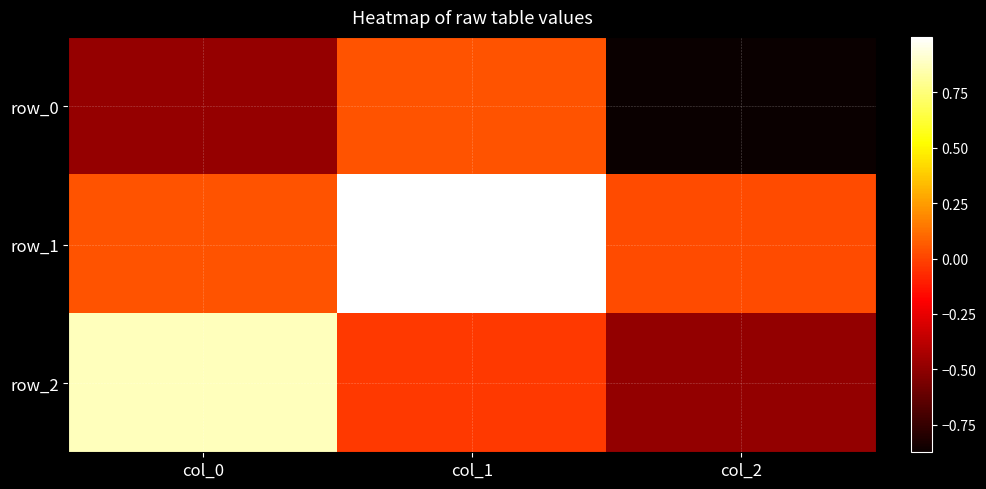

Which series has the largest range (max minus min)?

row_2